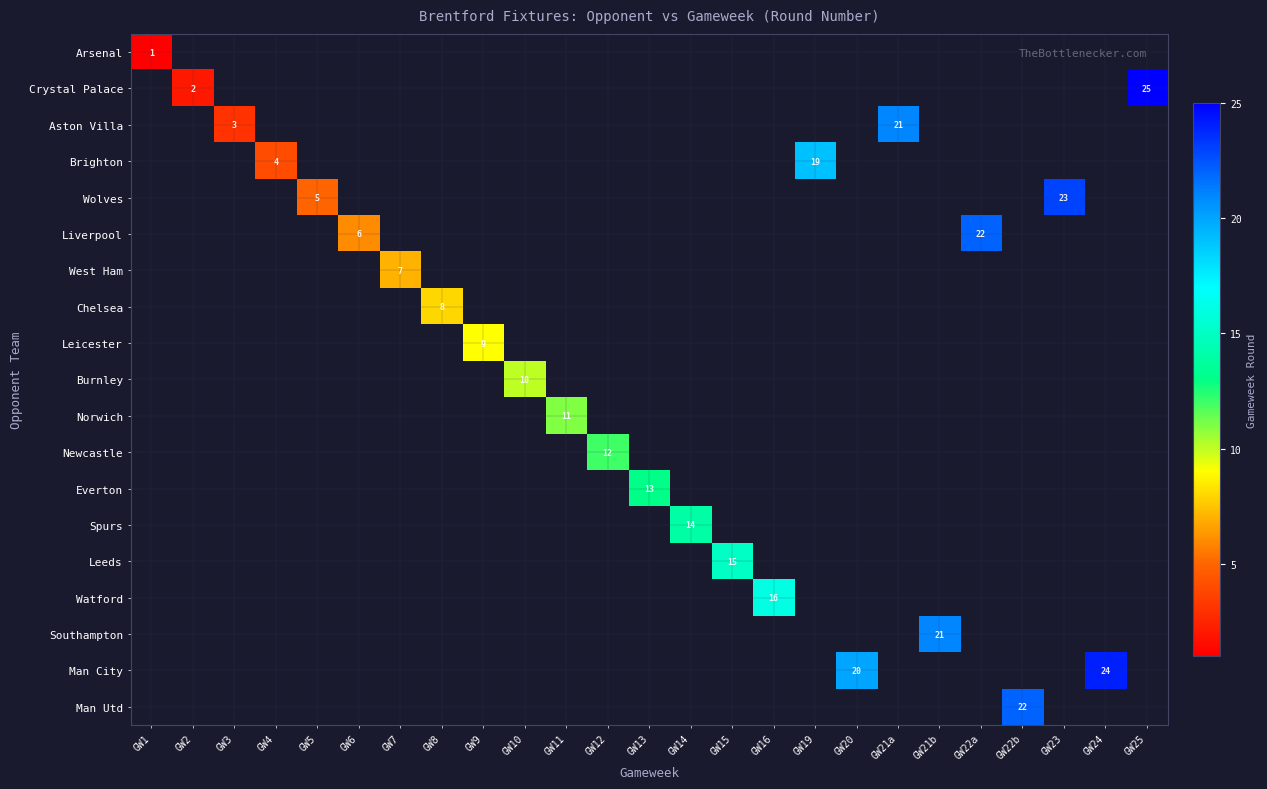

Rank the categories by West Ham value from lowest to highest.

GW1, GW2, GW3, GW4, GW5, GW6, GW8, GW9, GW10, GW11, GW12, GW13, GW14, GW15, GW16, GW19, GW20, GW21a, GW21b, GW22a, GW22b, GW23, GW24, GW25, GW7